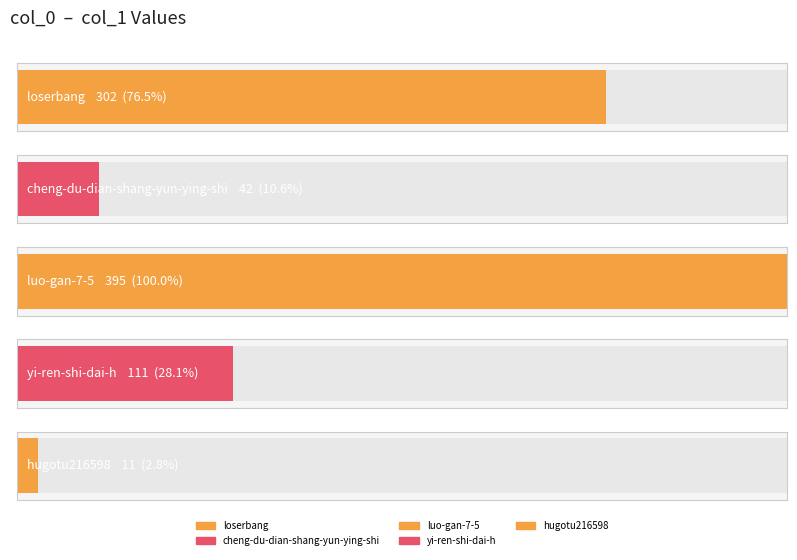

Between yi-ren-shi-dai-h and hugotu216598, which is larger?

yi-ren-shi-dai-h